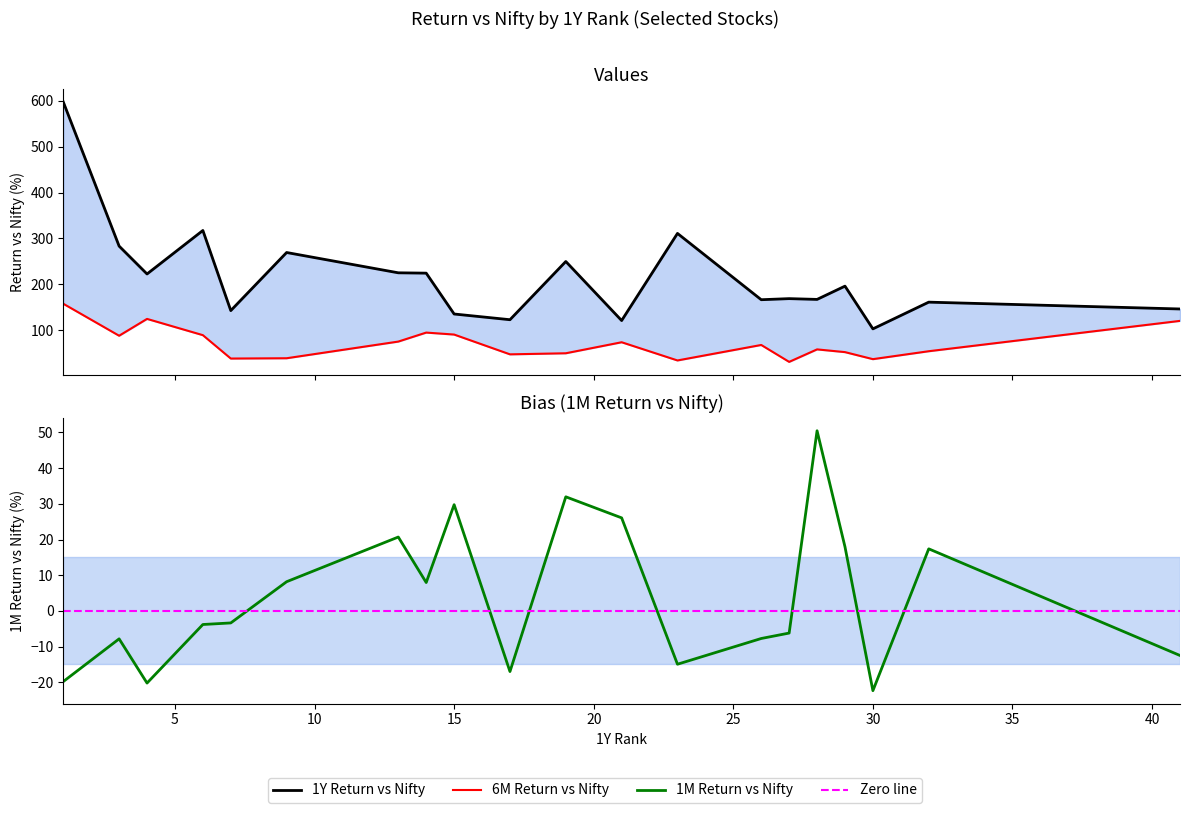

True or false: 1Y Return vs Nifty and 1M Return vs Nifty intersect in this chart.

False